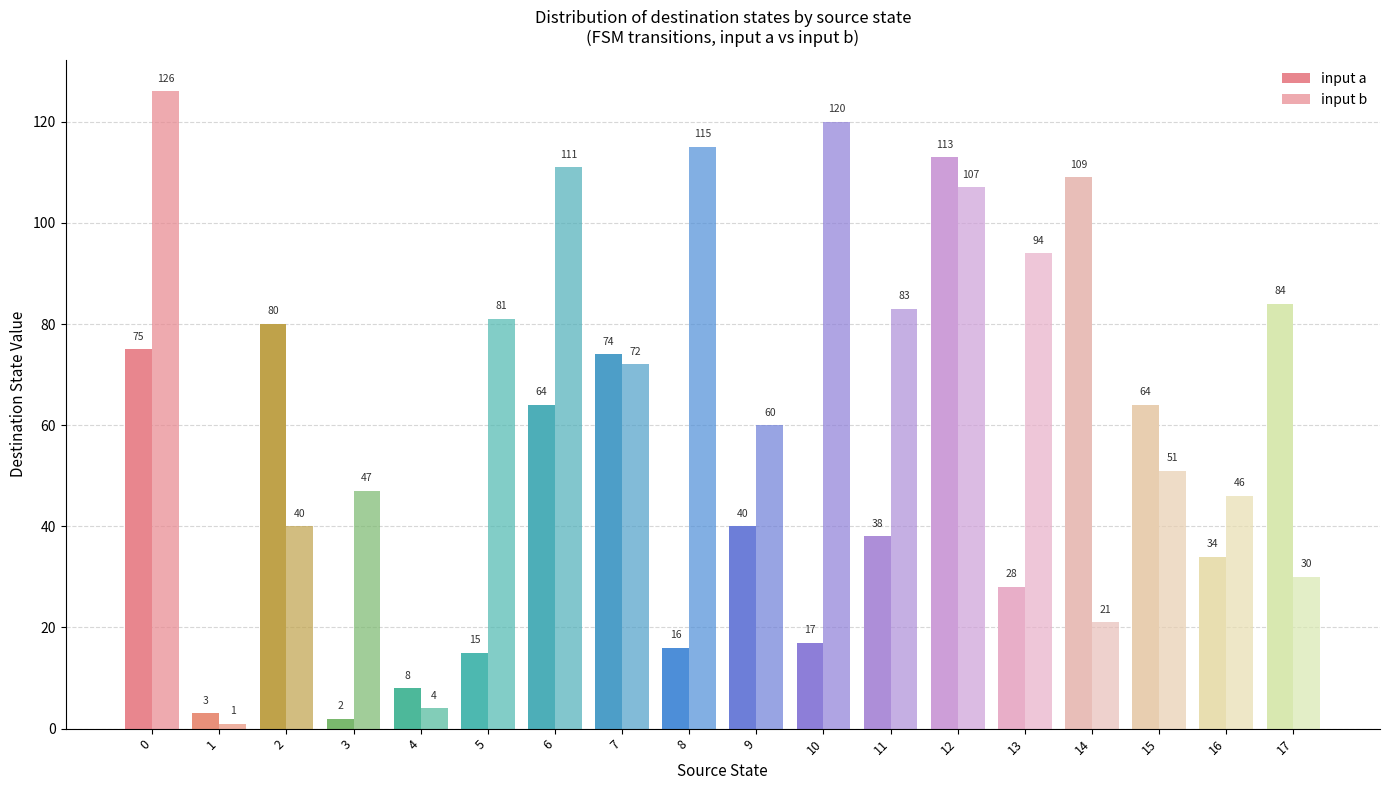

List the labels in order of input a value, smallest first.

3, 1, 4, 5, 8, 10, 13, 16, 11, 9, 6, 15, 7, 0, 2, 17, 14, 12